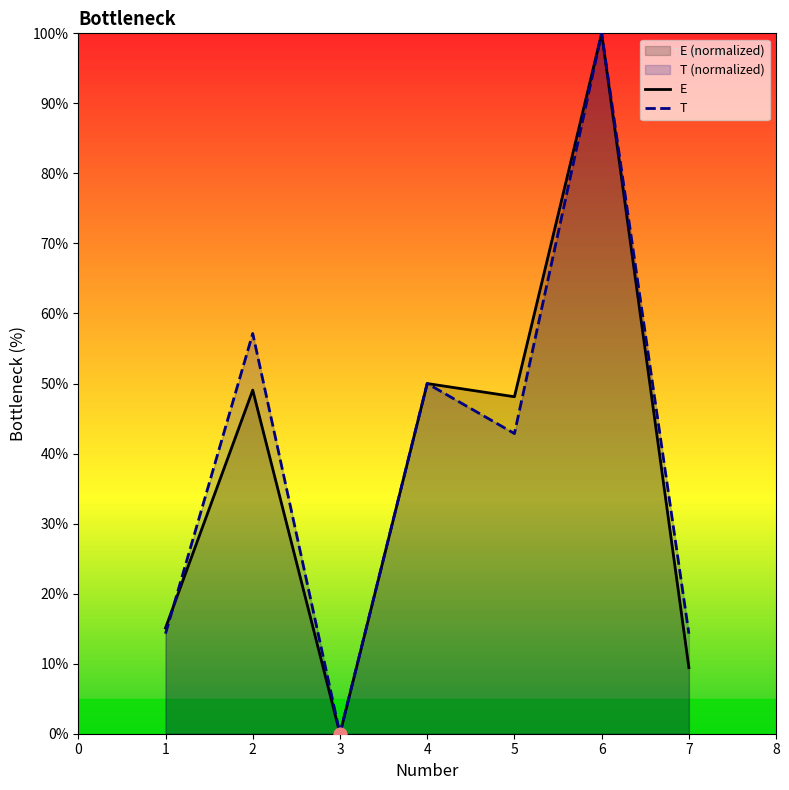

Which series reaches the minimum Y coordinate?

E